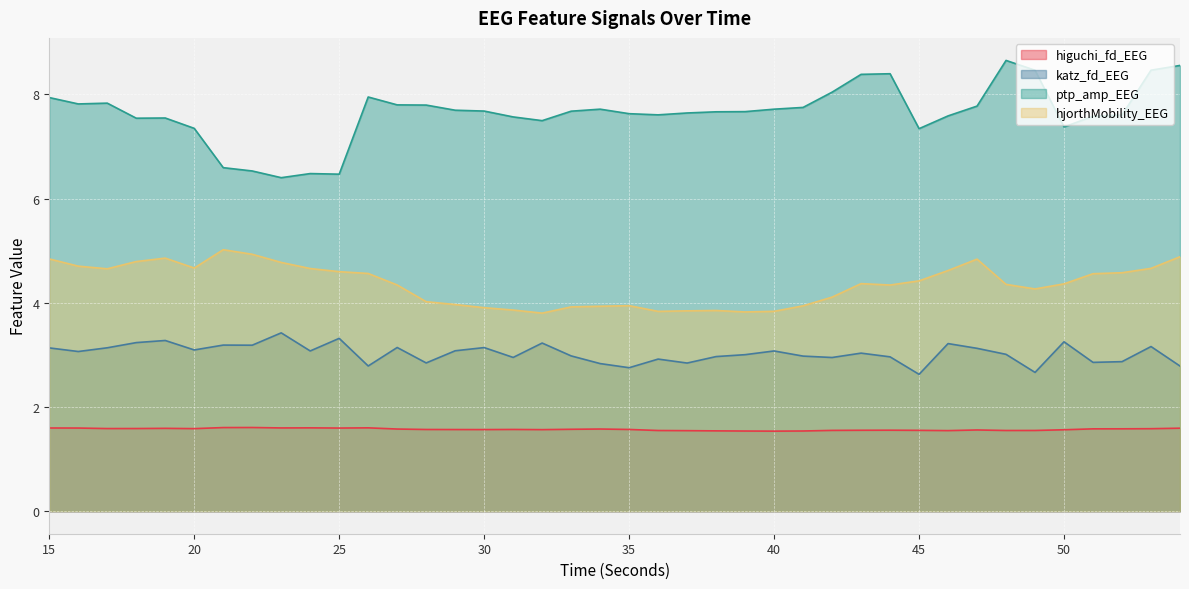

What is the difference between the hjorthMobility_EEG values at 35 and 15?

0.9